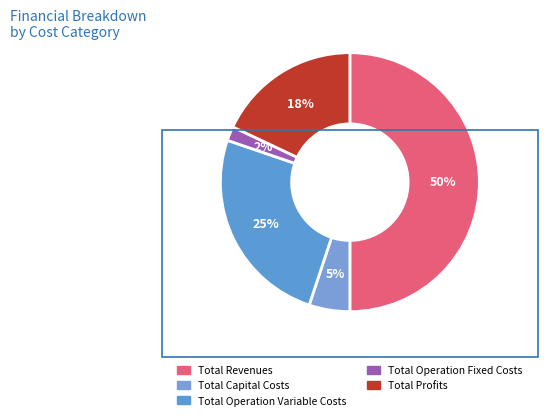

Between Total Capital Costs and Total Revenues, which is larger?

Total Revenues